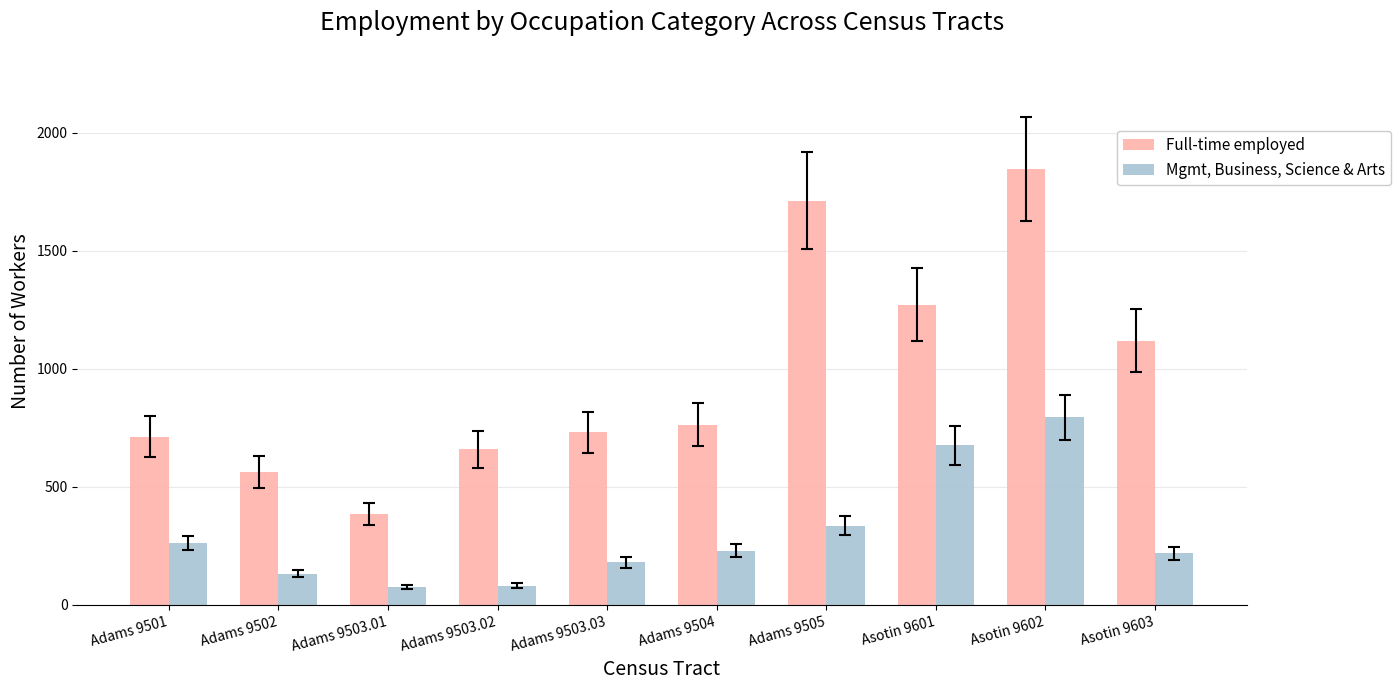

At Adams 9501, list the series in order from smallest to largest.

Mgmt, Business, Science & Arts, Full-time employed